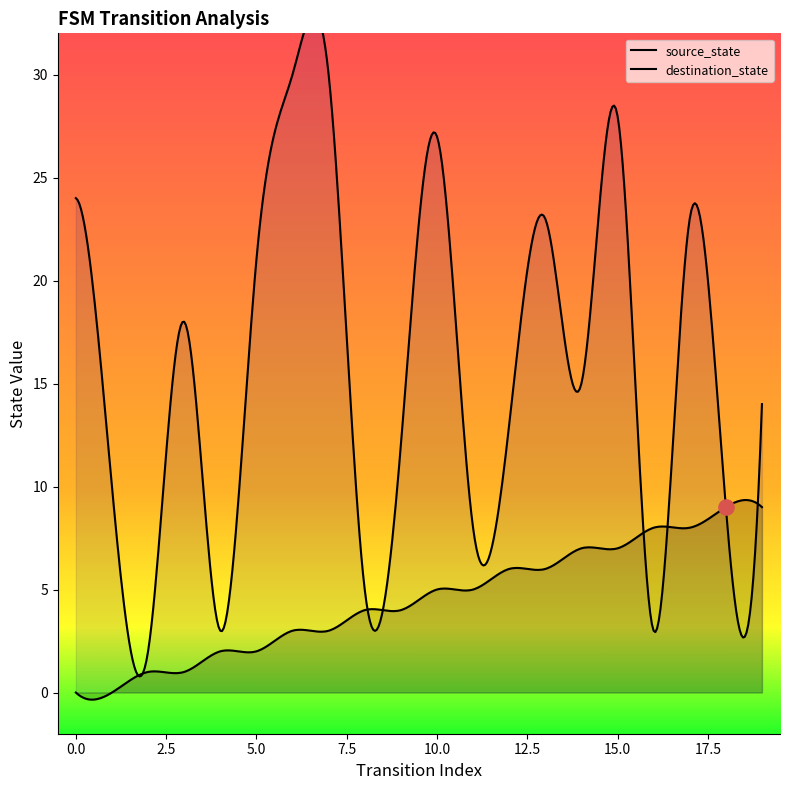

Is the value of destination_state at 6 greater than the value of source_state at 11?

Yes